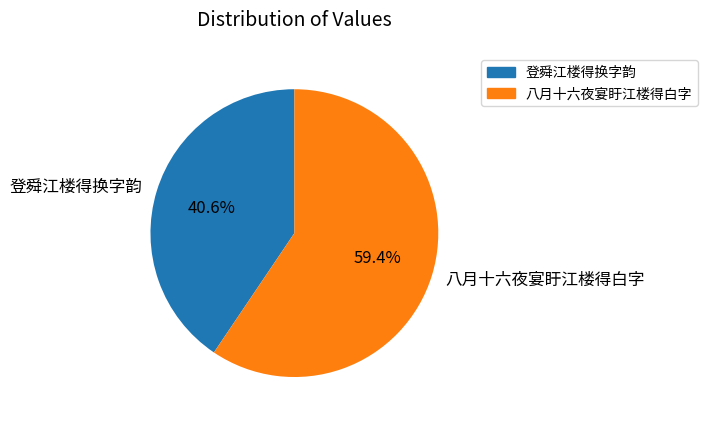

Rank the categories by value from highest to lowest.

八月十六夜宴盱江楼得白字, 登舜江楼得换字韵